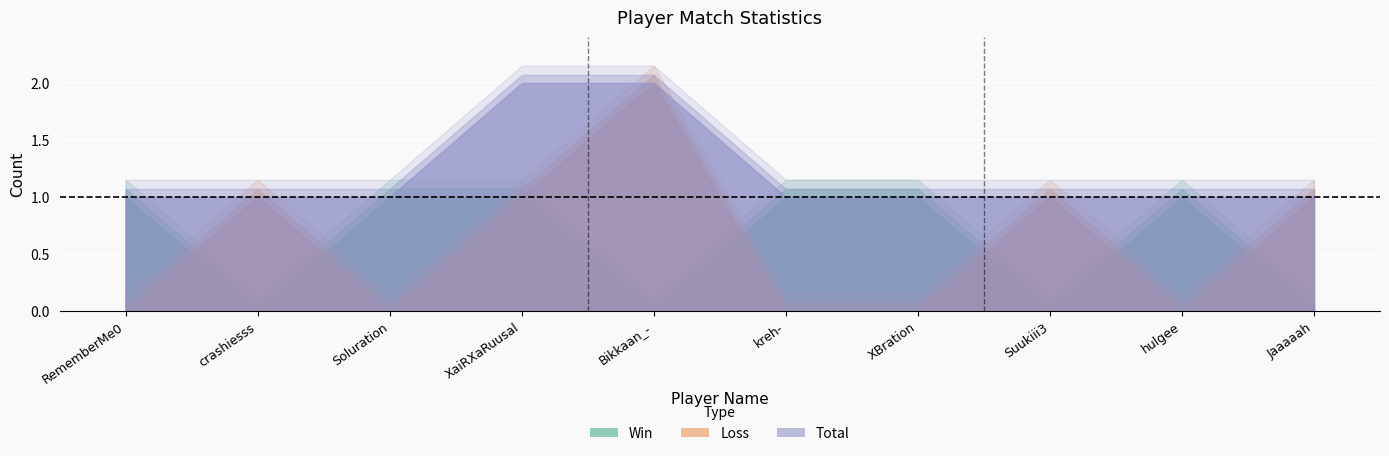

Rank the categories by Loss value from lowest to highest.

RememberMe0, Soluration, kreh-, XBration, hulgee, crashiesss, XaiRXaRuusal, Suukiii3, Jaaaaah, Bikkaan_-